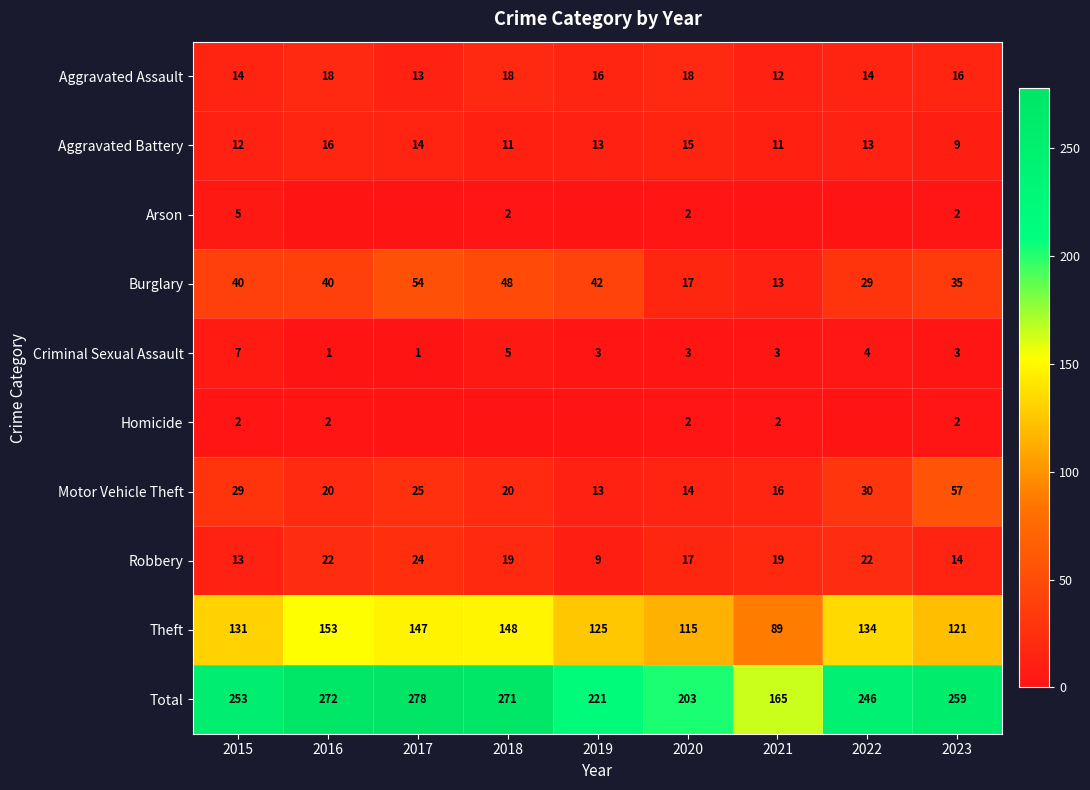

At 2015, list the series in order from largest to smallest.

Total, Theft, Burglary, Motor Vehicle Theft, Aggravated Assault, Robbery, Aggravated Battery, Criminal Sexual Assault, Arson, Homicide